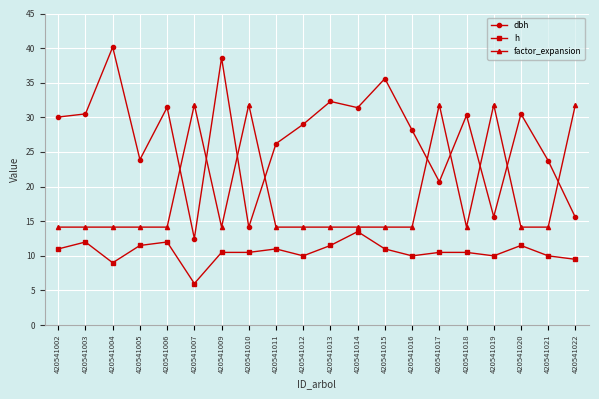

List the series in order of their overall mean, lowest first.

h, factor_expansion, dbh